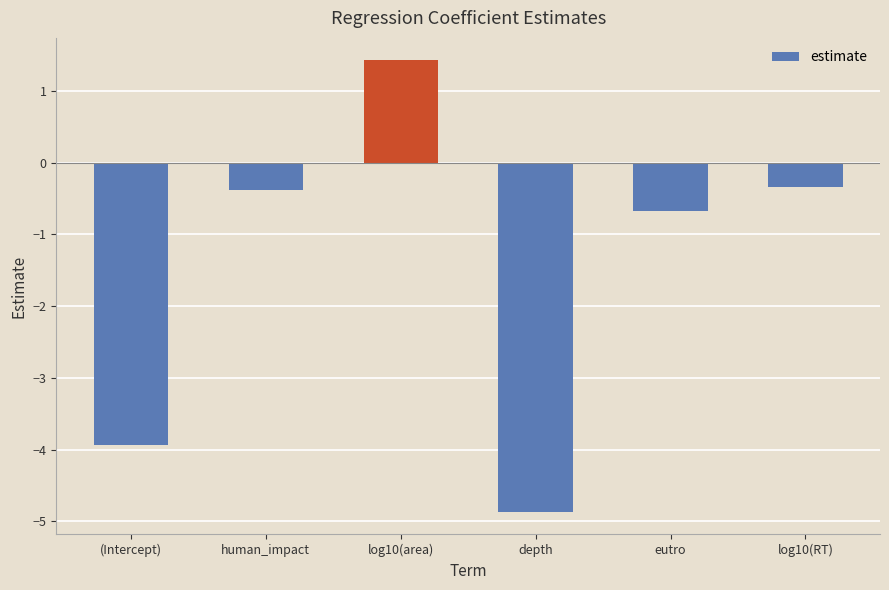

Reading right to left, list all the values displayed in this chart.

-0.3	-0.7	-4.9	1.4	-0.4	-3.9